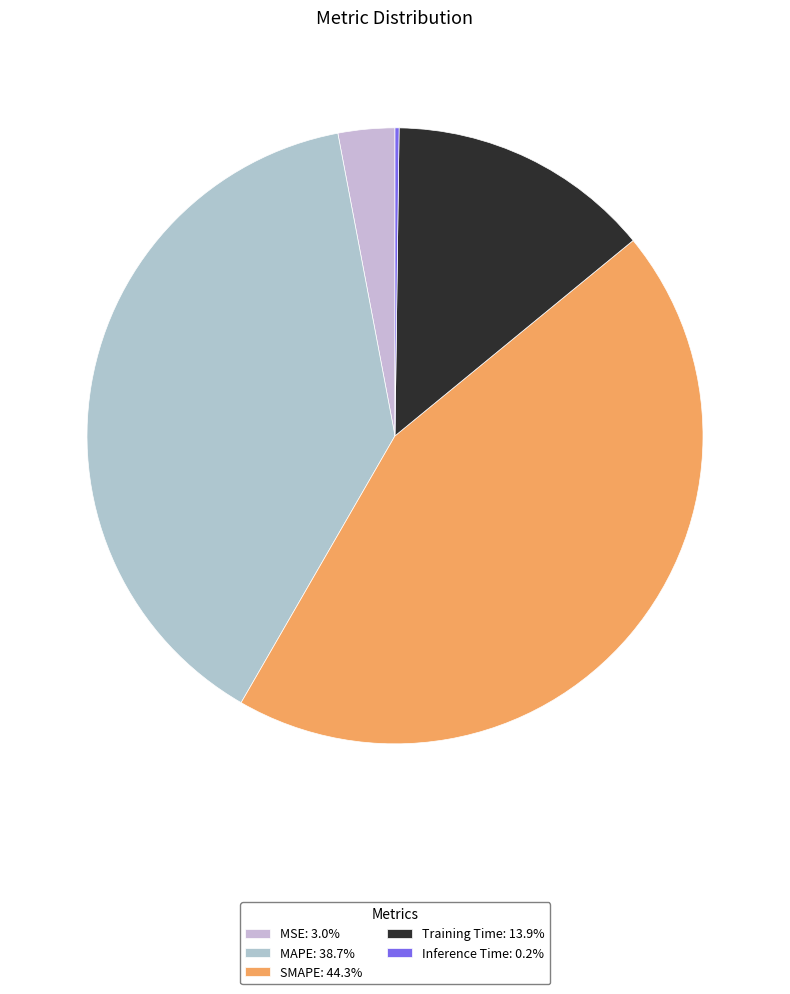

Is there any slice that represents more than half of the pie?

No